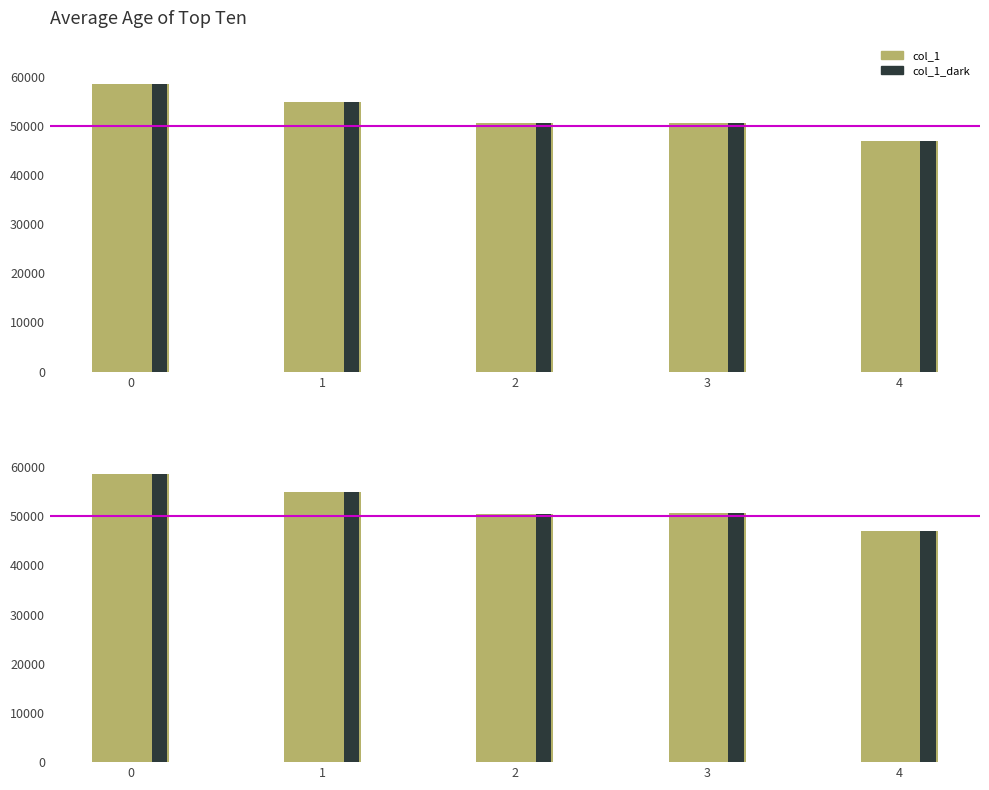

How many groups of bars are there?

5